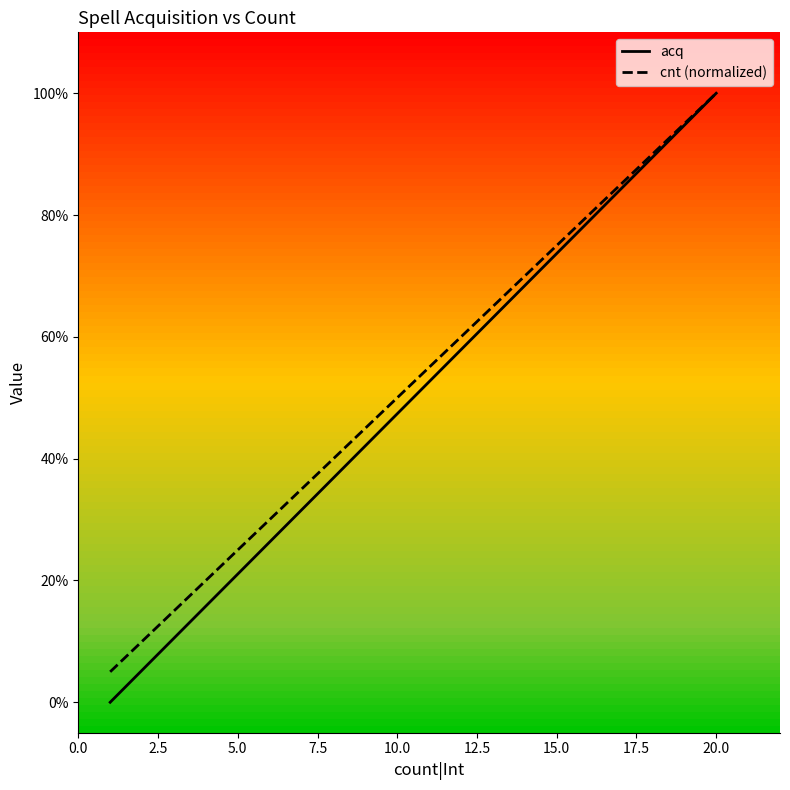

What are all the series names shown in the legend?

acq, cnt (normalized)